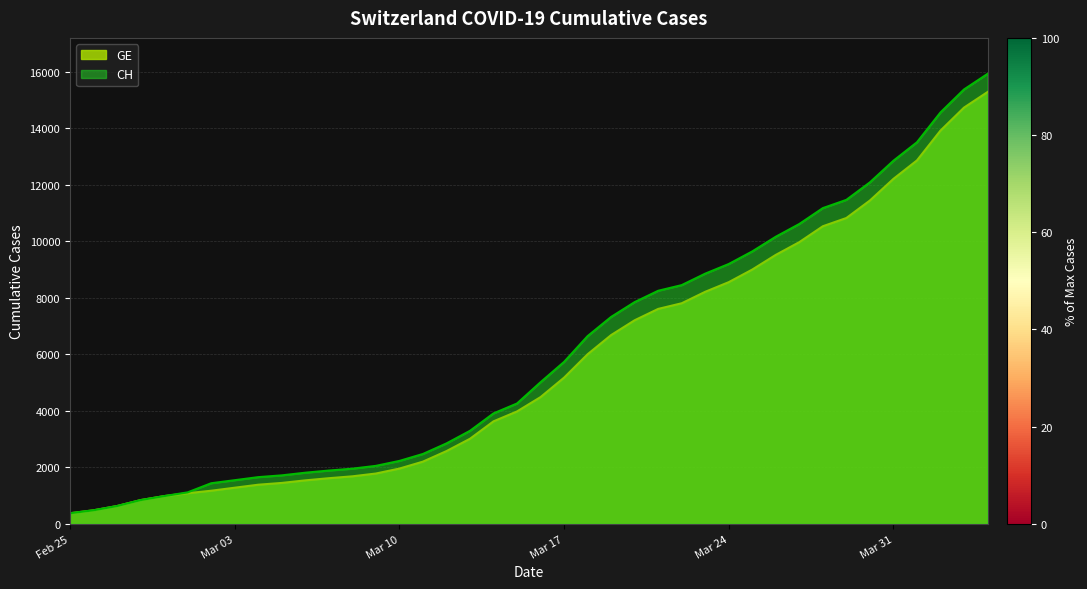

Is it true that CH equals 1113 at 2020-03-01?

True